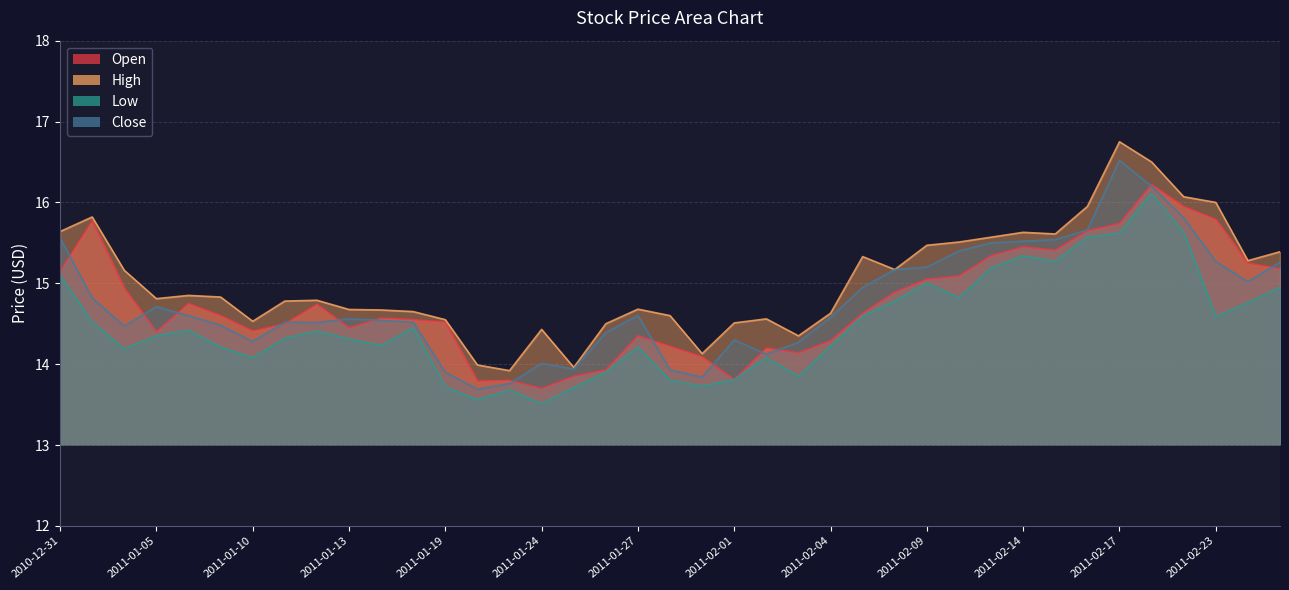

What is the difference between the maximum and second lowest values in the Close series?

2.8